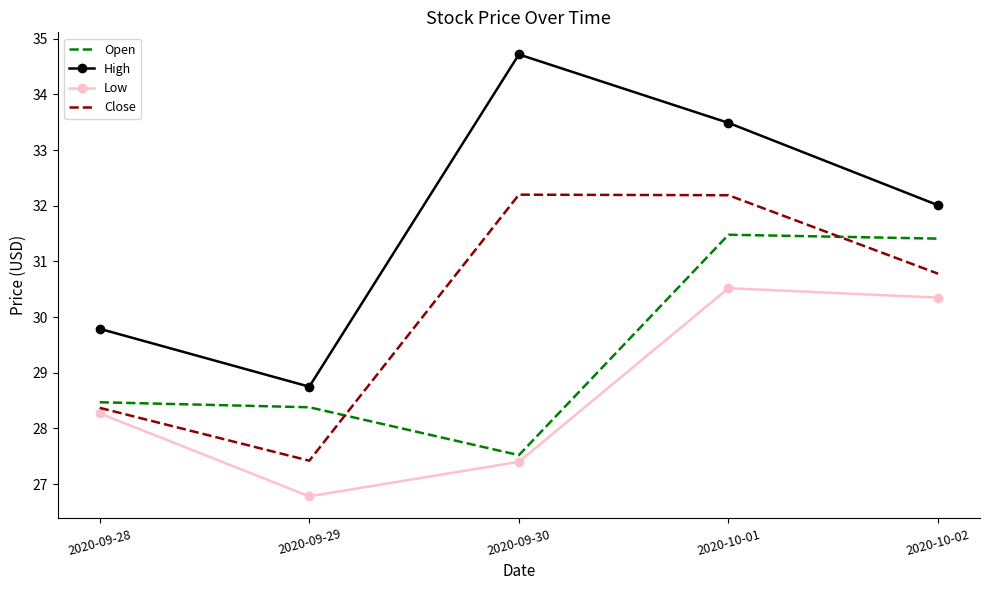

What is the spread (max minus min) of values at 2020-09-30?

7.3